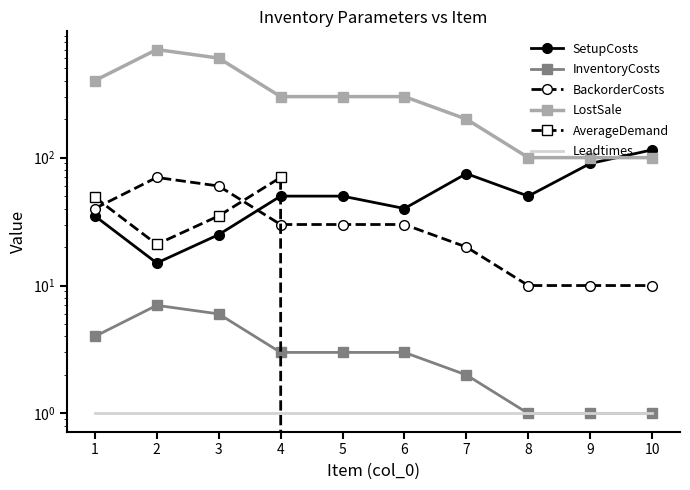

Reading left to right, list all the values displayed in this chart.

SetupCosts: 1=35	2=15	3=25	4=50	5=50	6=40	7=75	8=50	9=90	10=115
InventoryCosts: 1=4	2=7	3=6	4=3	5=3	6=3	7=2	8=1	9=1	10=1
BackorderCosts: 1=40	2=70	3=60	4=30	5=30	6=30	7=20	8=10	9=10	10=10
LostSale: 1=400	2=700	3=600	4=300	5=300	6=300	7=200	8=100	9=100	10=100
AverageDemand: 1=49	2=21	3=35	4=70	5=0	6=0	7=0	8=0	9=0	10=0
Leadtimes: 1=1	2=1	3=1	4=1	5=1	6=1	7=1	8=1	9=1	10=1